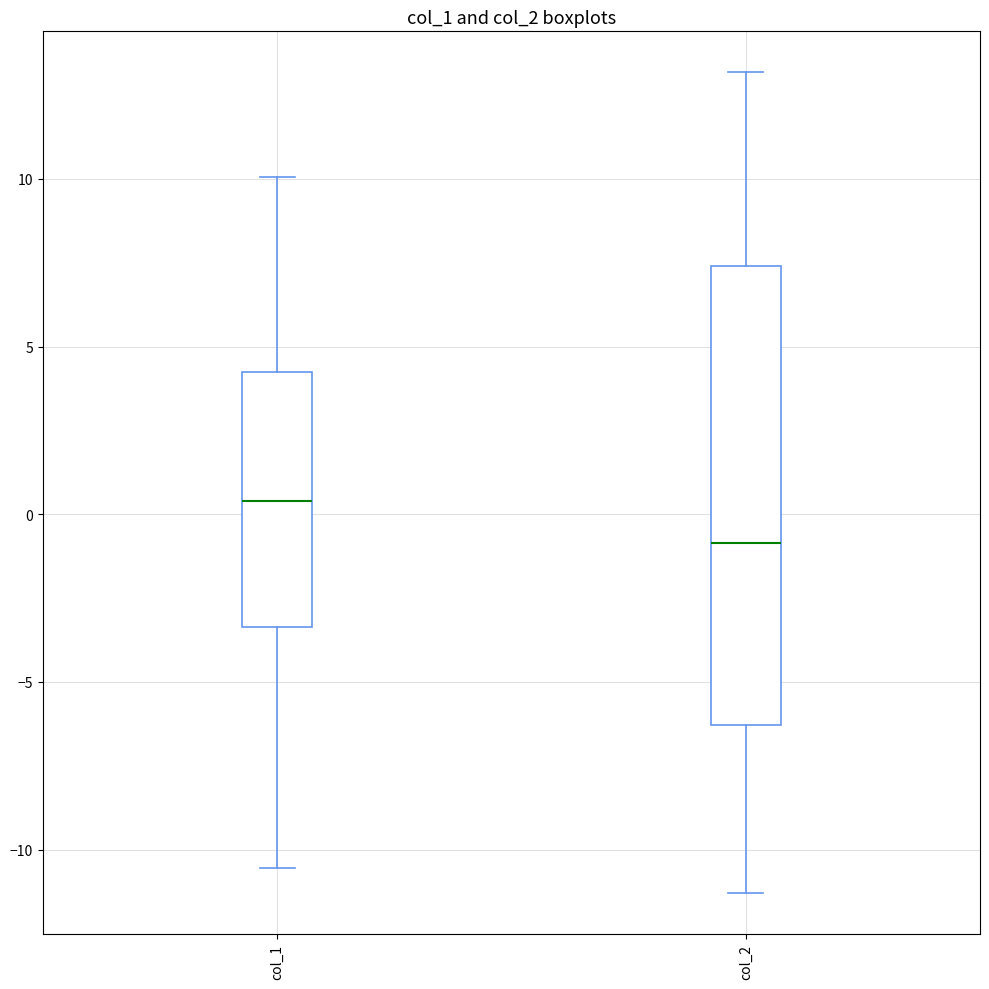

Reading left to right, read every box against the y-axis: the position of its median line, the range the box covers, and the ends of its whiskers. The values are not printed on the chart, so give them approximately, as read against the axis.

col_1: median 0.5, box -3.5 to 4.0, whiskers -10.5 to 10.0
col_2: median -1.0, box -6.5 to 7.5, whiskers -11.5 to 13.0